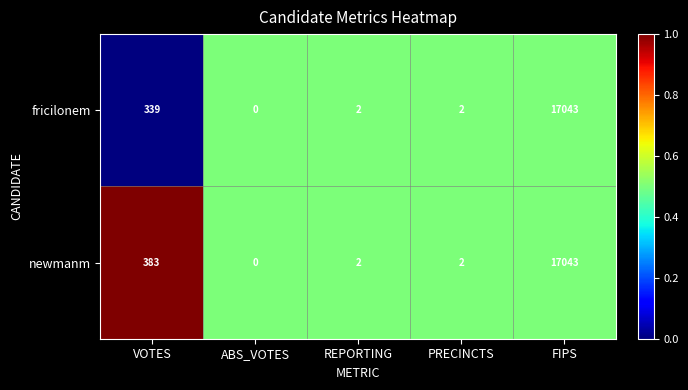

Reading right to left, extract all data points from this chart.

fricilonem: 17043	2	2	0	339
newmanm: 17043	2	2	0	383